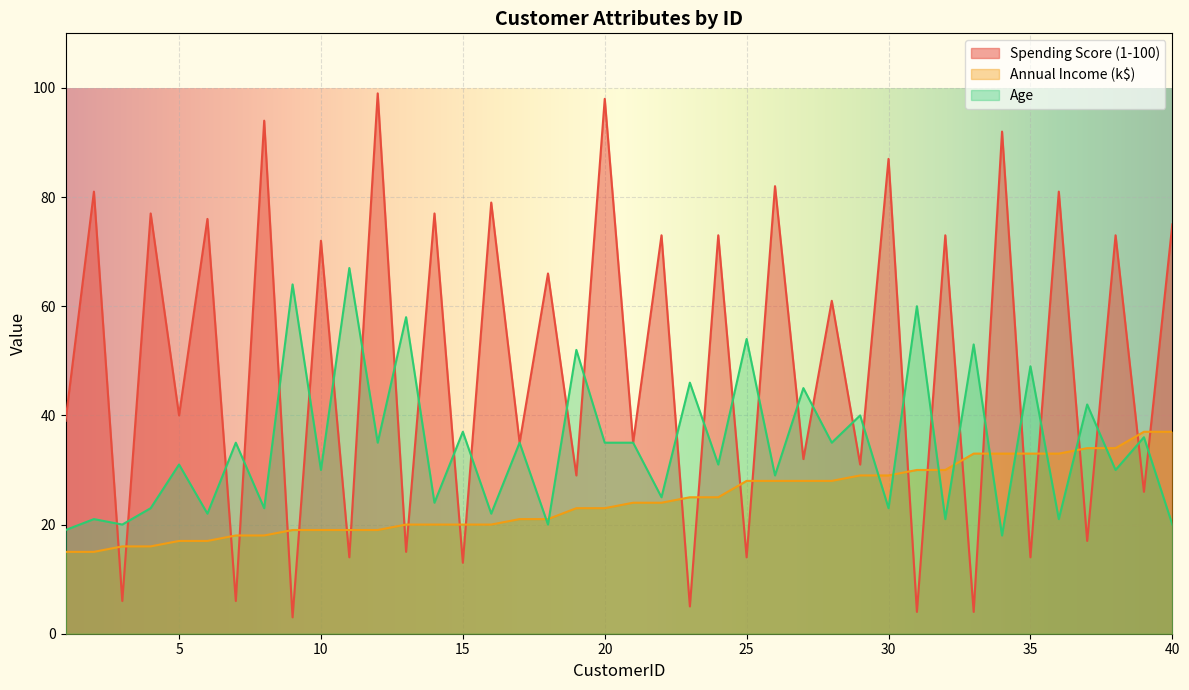

Where is Spending Score (1-100) nearest to the value 51?

28